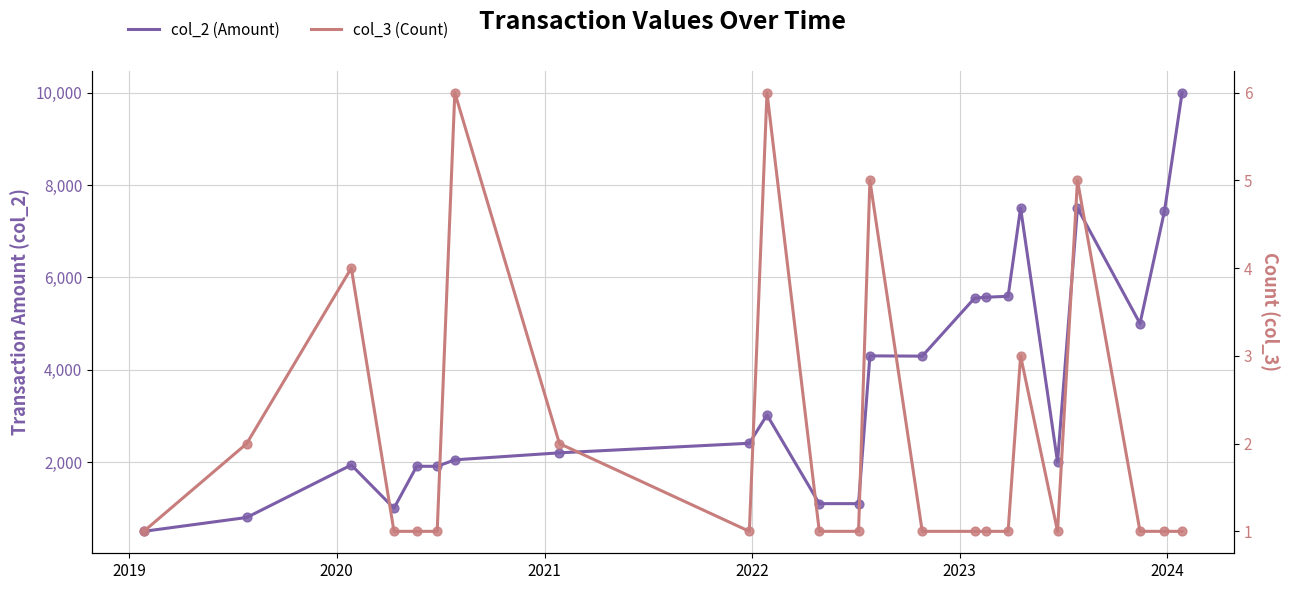

Which series has the widest spread of Y values?

col_2 (Amount)